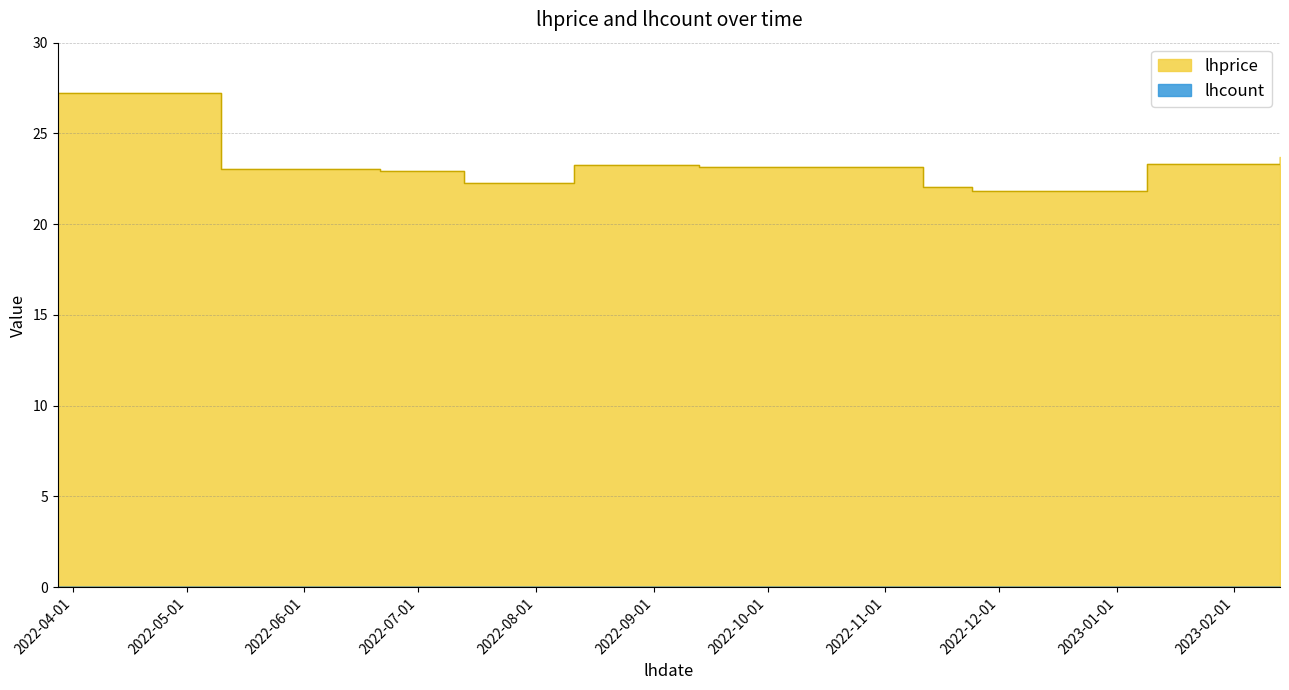

The chart shows a value of 13.1 at 2022-07-13. True or false?

False